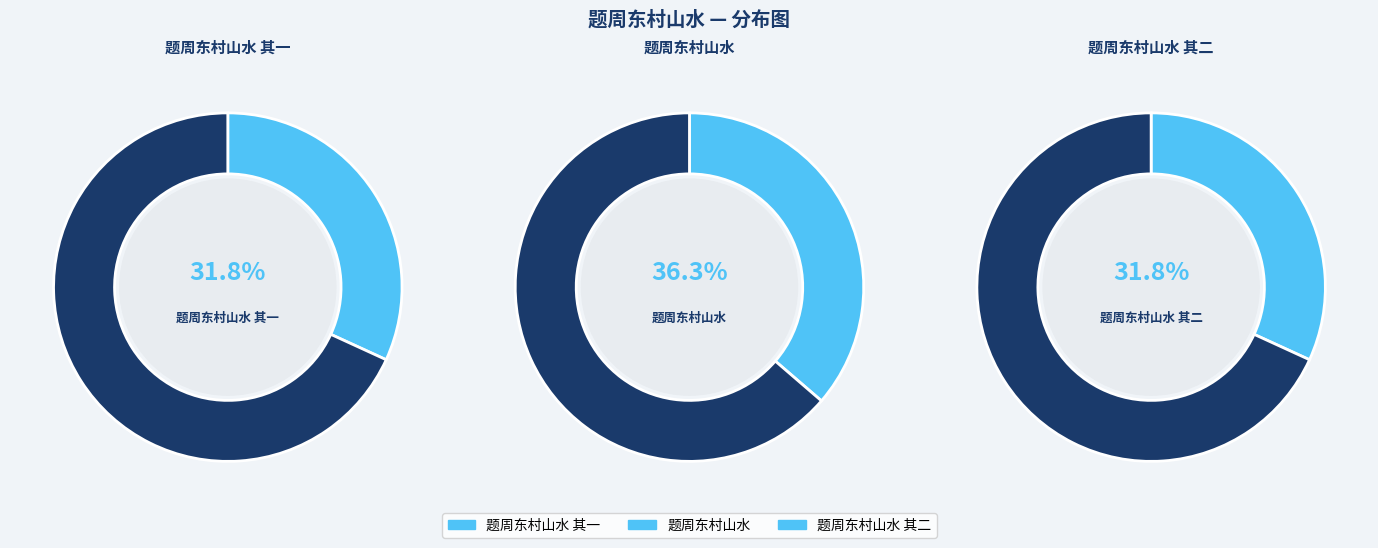

Combined, do 题周东村山水 其一 and 题周东村山水 其二 account for over 50%?

Yes